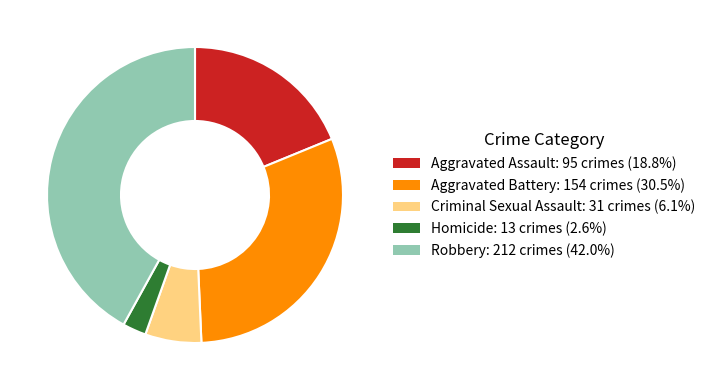

How many slices are in this pie chart?

5